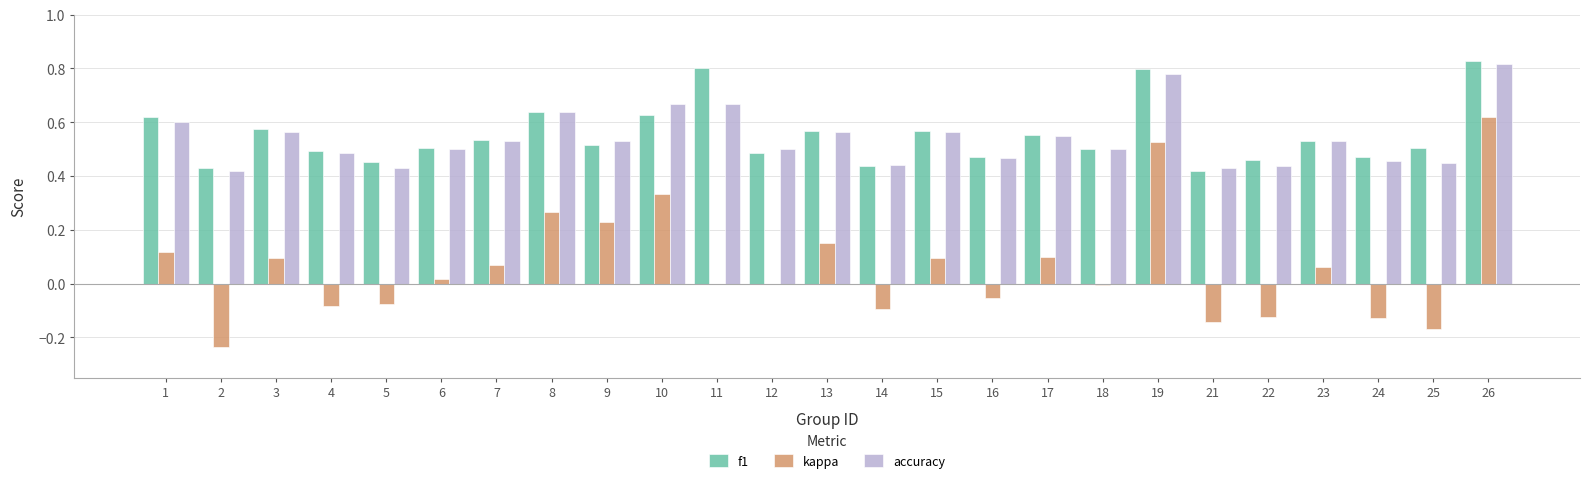

The value of accuracy at 25 is 0.5. True or false?

True